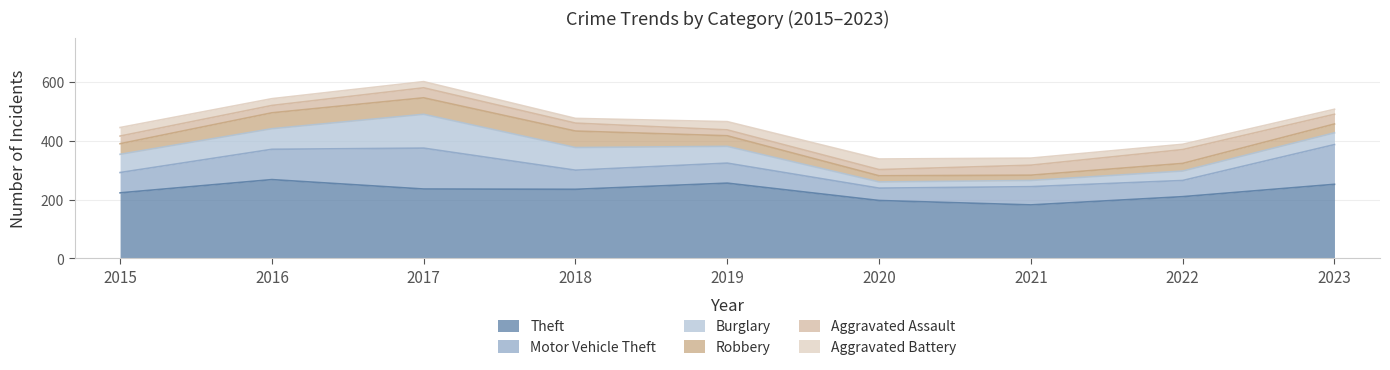

What value does the Aggravated Battery series have at 2018, to the nearest 5?

15